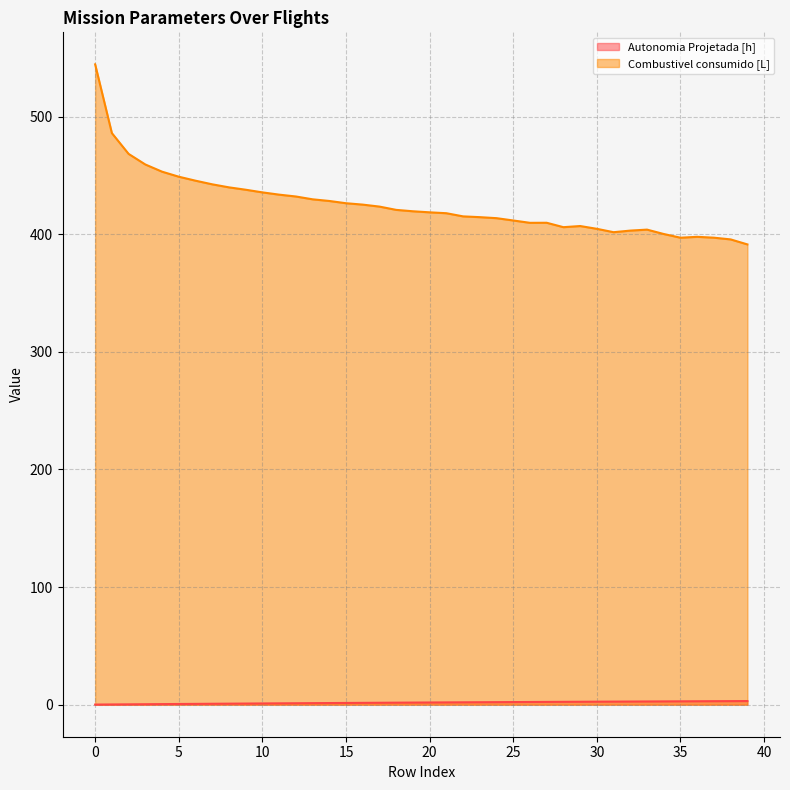

Reading left to right, list all the values displayed in this chart.

Autonomia Projetada [h]: 0=0.1	1=0.2	2=0.3	3=0.4	4=0.5	5=0.6	6=0.7	7=0.8	8=0.9	9=1.0	10=1.1	11=1.2	12=1.2	13=1.3	14=1.4	15=1.5	16=1.6	17=1.6	18=1.7	19=1.8	20=1.9	21=2.0	22=2.0	23=2.1	24=2.2	25=2.2	26=2.3	27=2.4	28=2.5	29=2.5	30=2.6	31=2.6	32=2.7	33=2.8	34=2.8	35=2.9	36=2.9	37=3.0	38=3.0	39=3.1
Combustivel consumido [L]: 0=544.4	1=486.0	2=468.3	3=459.3	4=453.2	5=448.9	6=445.5	7=442.4	8=439.9	9=437.8	10=435.6	11=433.6	12=432.1	13=429.7	14=428.3	15=426.4	16=425.2	17=423.5	18=420.7	19=419.5	20=418.6	21=417.9	22=415.2	23=414.5	24=413.6	25=411.7	26=409.7	27=409.7	28=406.0	29=407.0	30=404.6	31=401.7	32=403.1	33=403.9	34=400.2	35=397.0	36=397.8	37=397.1	38=395.6	39=391.3